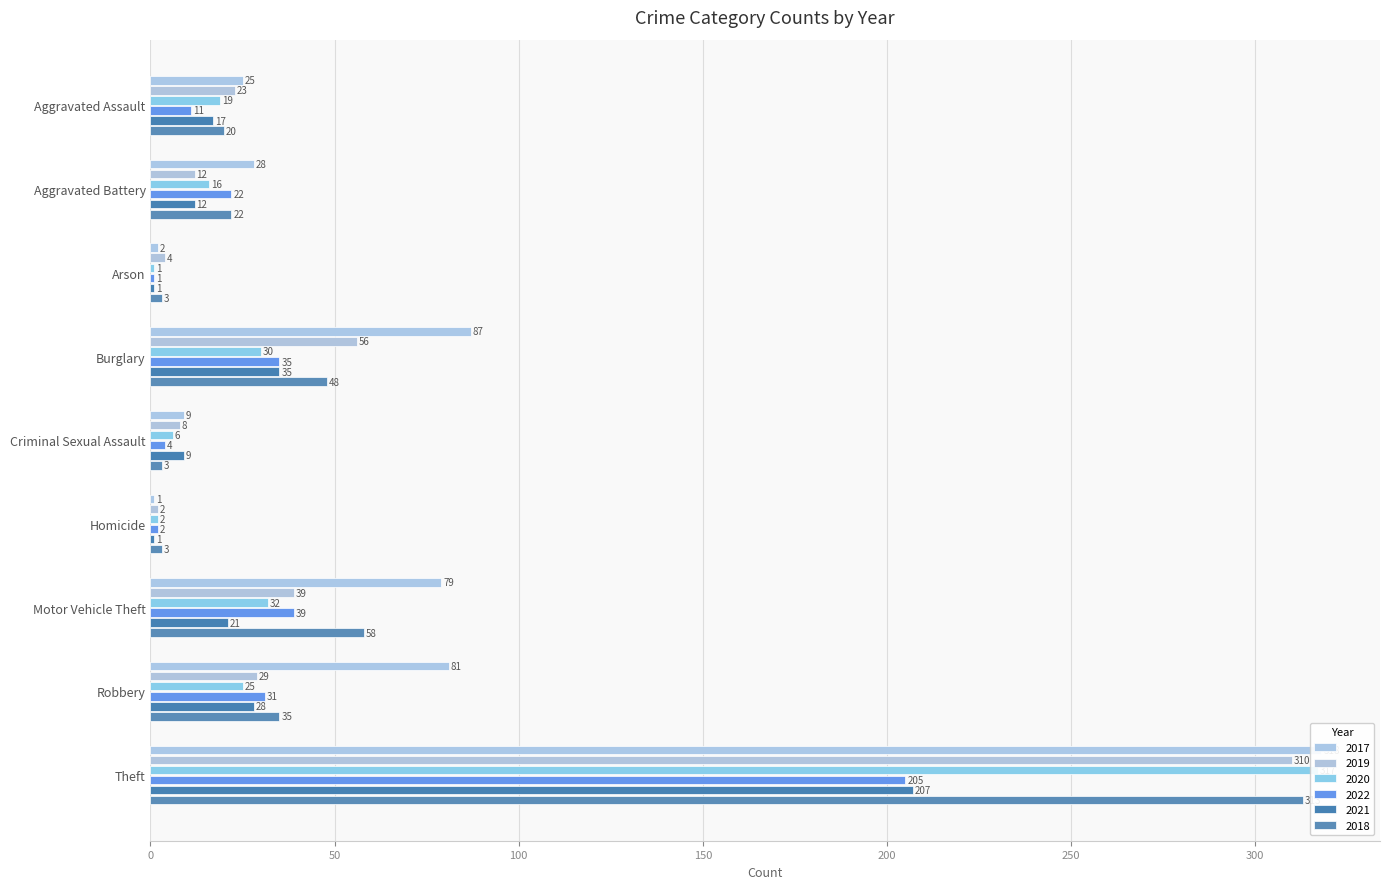

Reading right to left, transcribe all the data shown in this chart.

2017: 318	81	79	1	9	87	2	28	25
2019: 310	29	39	2	8	56	4	12	23
2020: 317	25	32	2	6	30	1	16	19
2022: 205	31	39	2	4	35	1	22	11
2021: 207	28	21	1	9	35	1	12	17
2018: 313	35	58	3	3	48	3	22	20